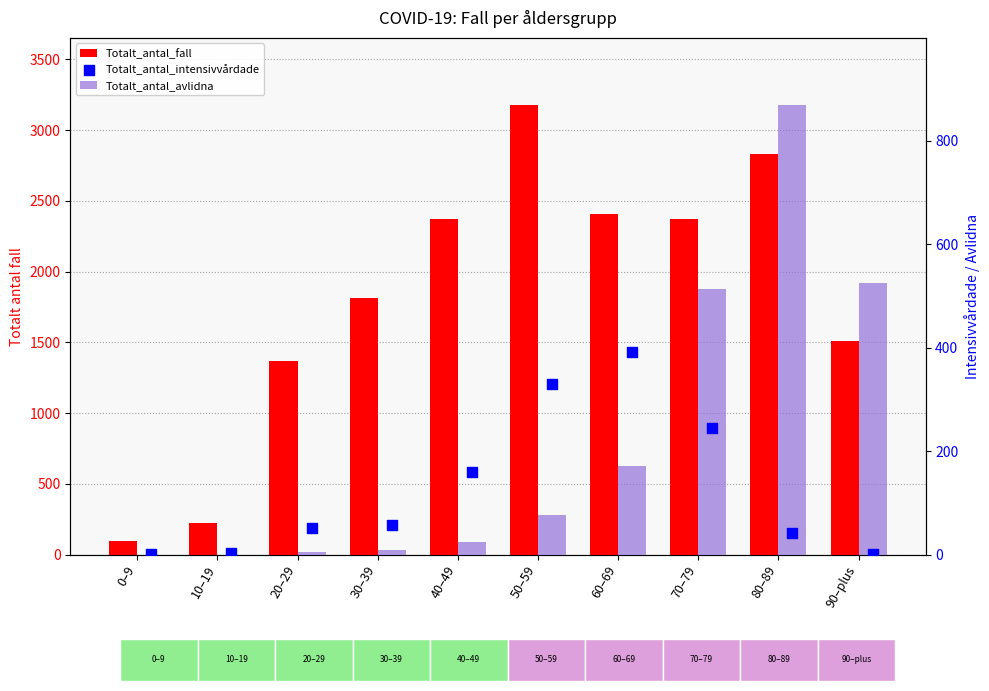

What are all the series names shown in the legend?

Totalt_antal_fall, Totalt_antal_avlidna, Totalt_antal_intensivvårdade